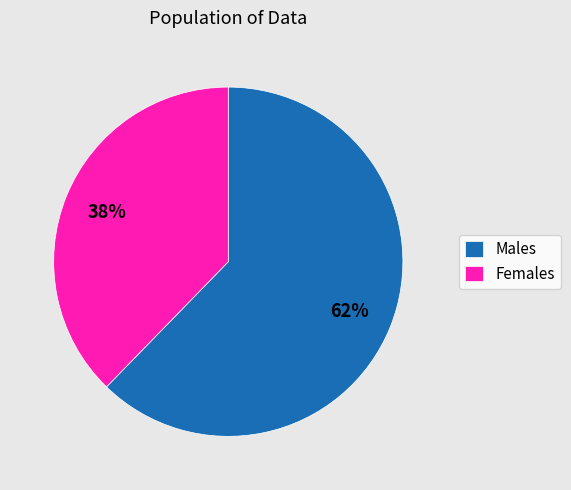

Which category has the smallest portion of the pie?

Females